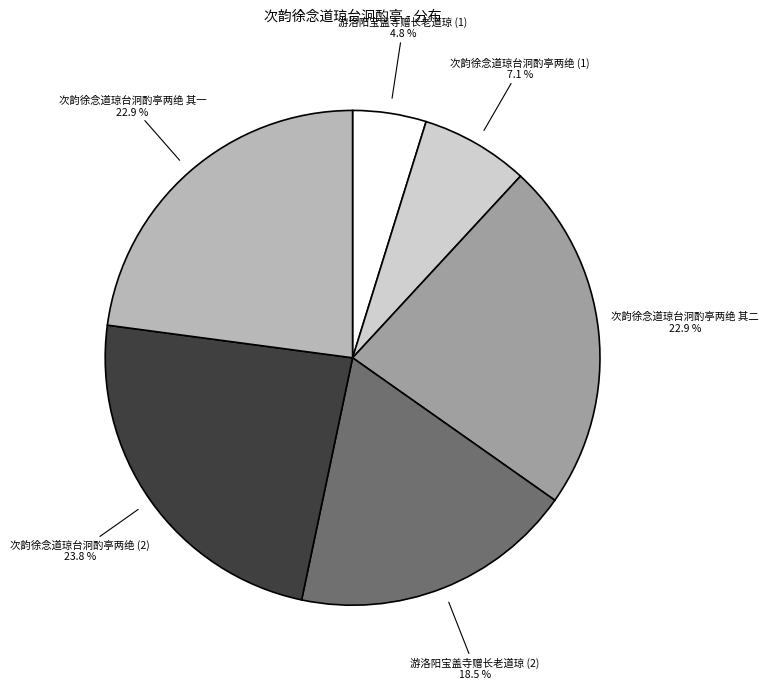

What is the largest slice in the pie chart?

次韵徐念道琼台泂酌亭两绝 (2)